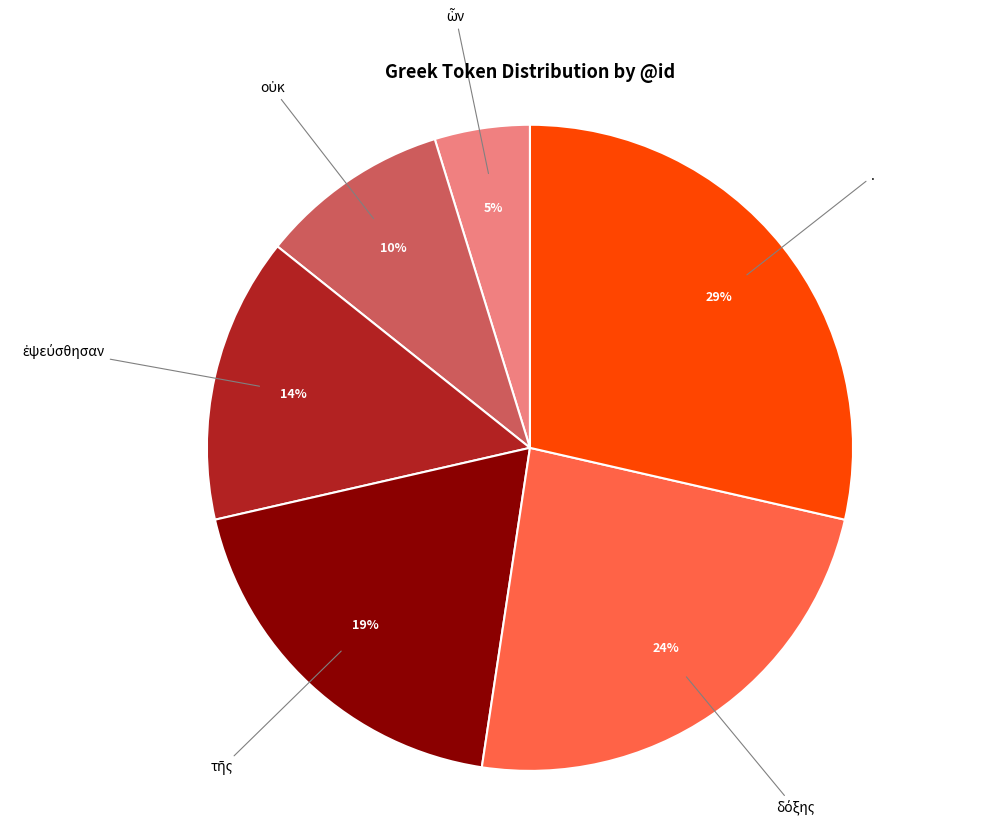

To the nearest percent, what is the difference between the largest and smallest slice percentages?

24%